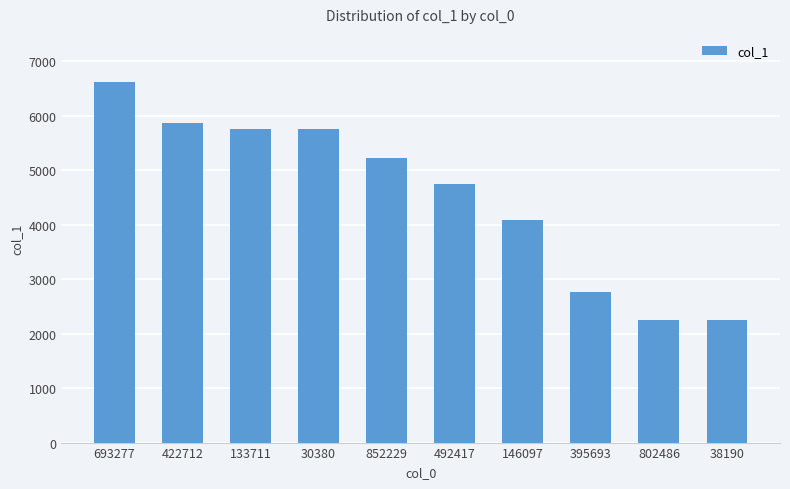

What is the smallest value displayed?

2250.5